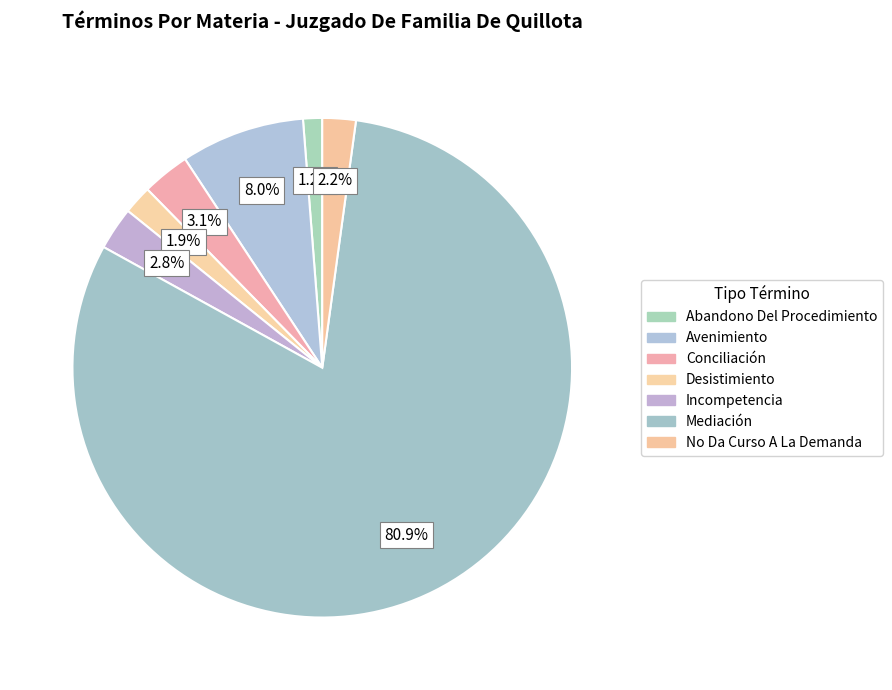

How many slices are in this pie chart?

7